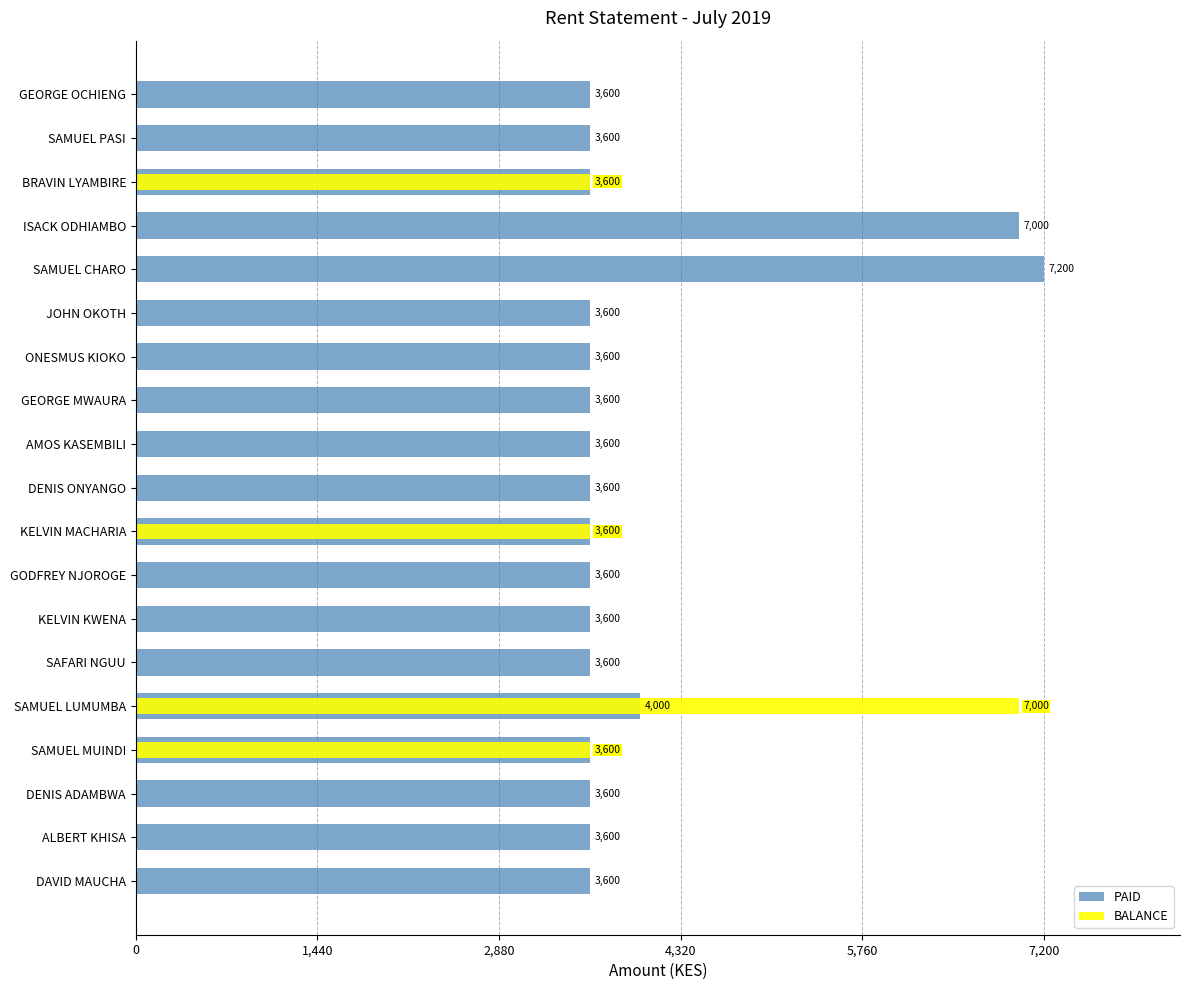

What are all the series names shown in the legend?

PAID, BALANCE